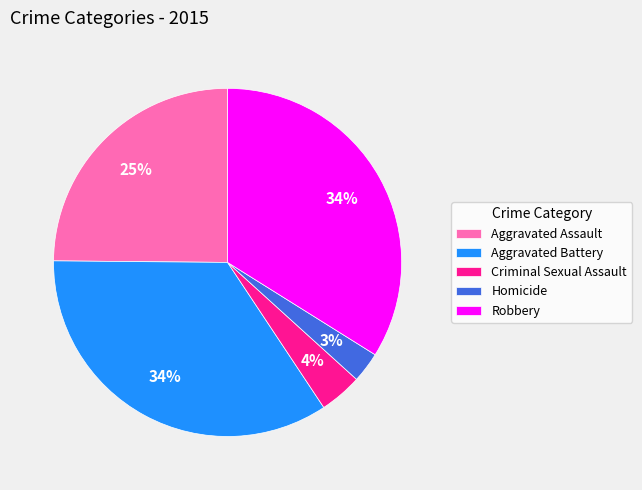

True or false: Aggravated Battery accounts for 49% of the total.

False